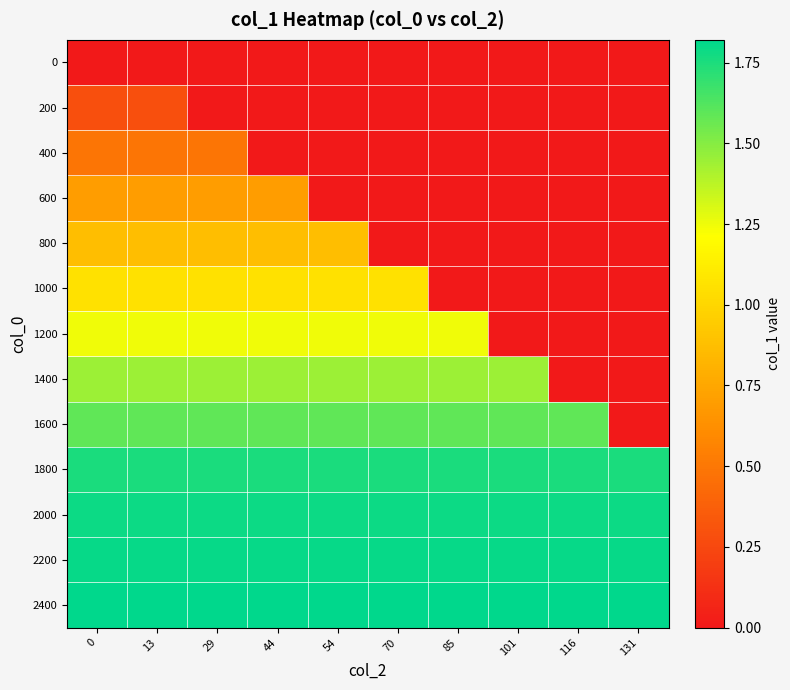

Which series has the largest range (max minus min)?

1600